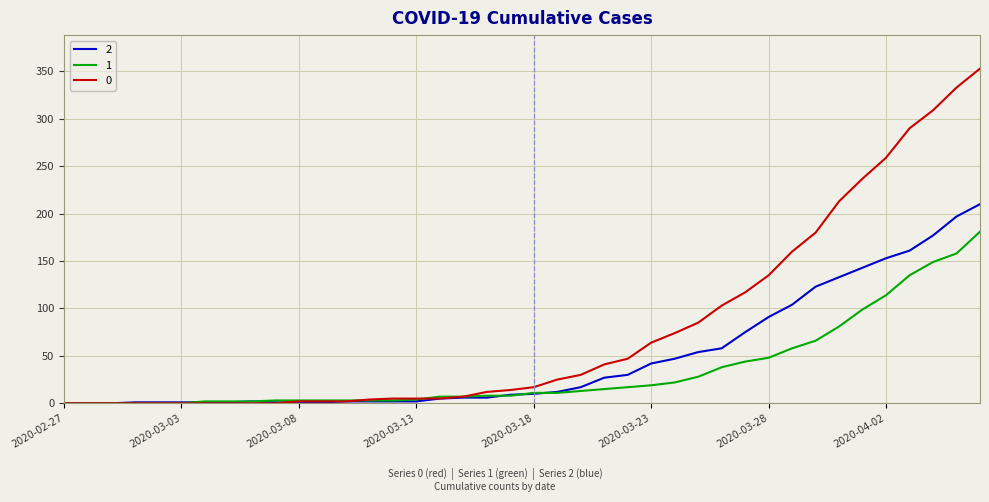

Rank the series by their maximum value, from highest to lowest.

0, 2, 1